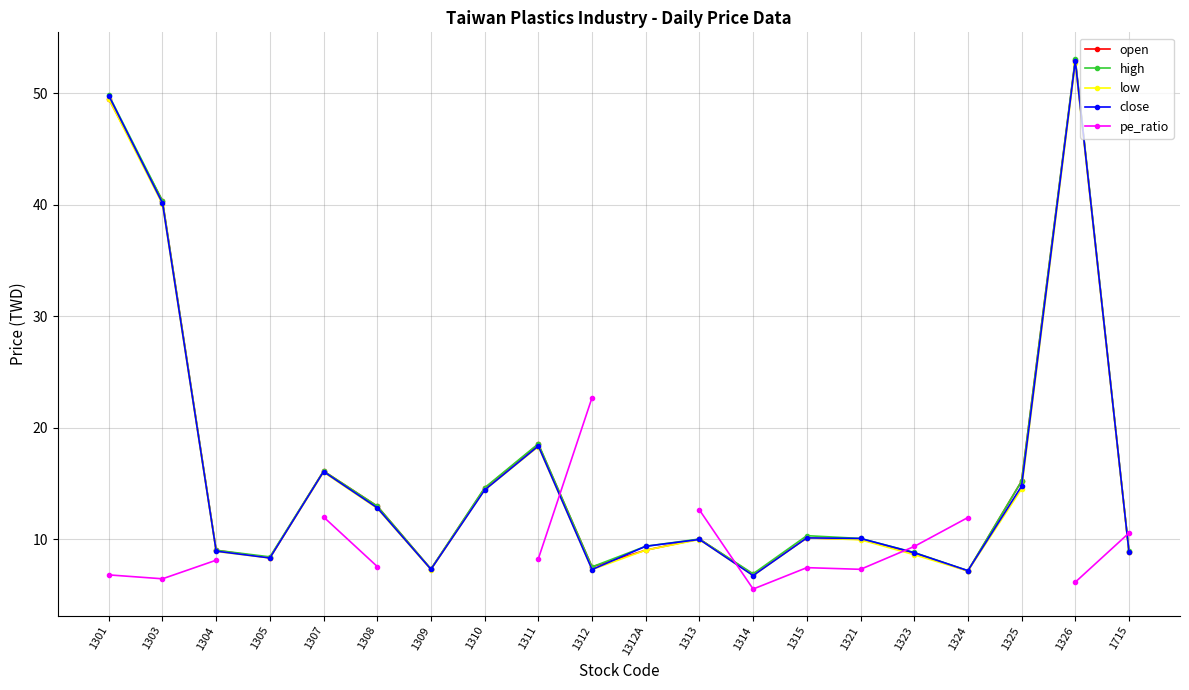

True or false: low has more than 2 points higher than both neighbors.

True